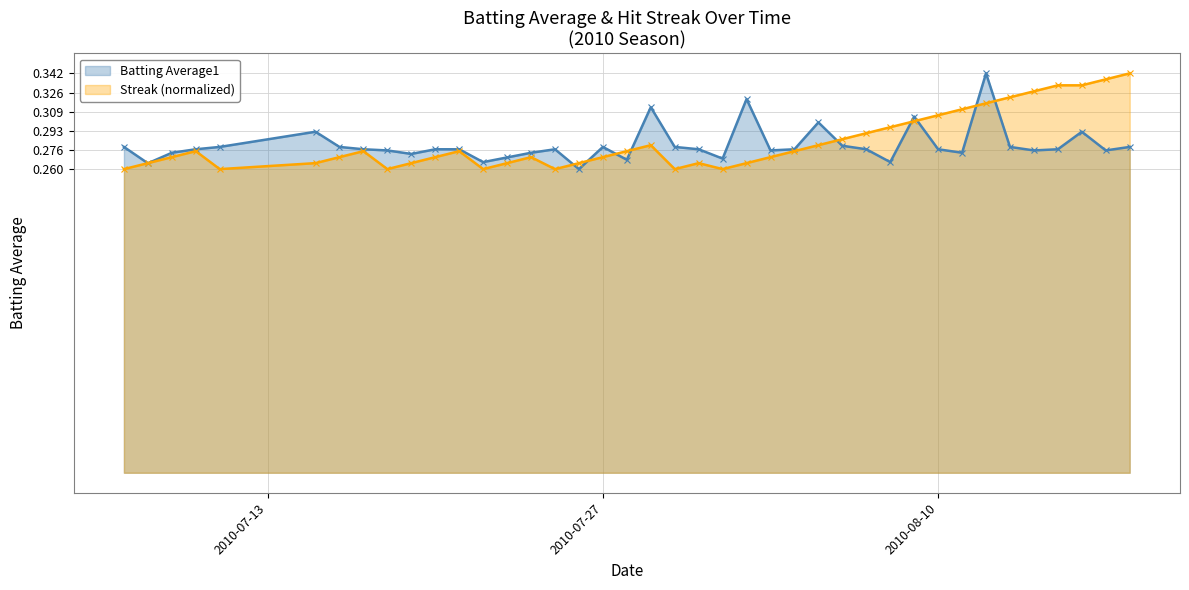

Which series has the largest total across all categories?

Streak